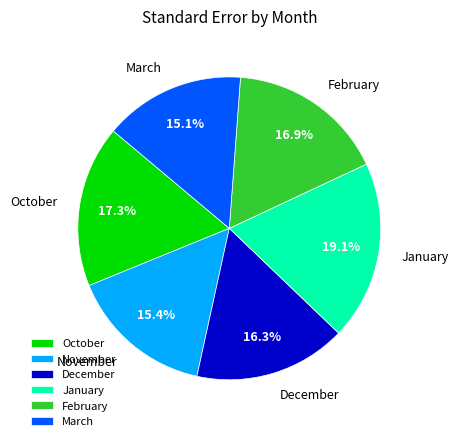

Which category has the biggest portion of the pie?

January